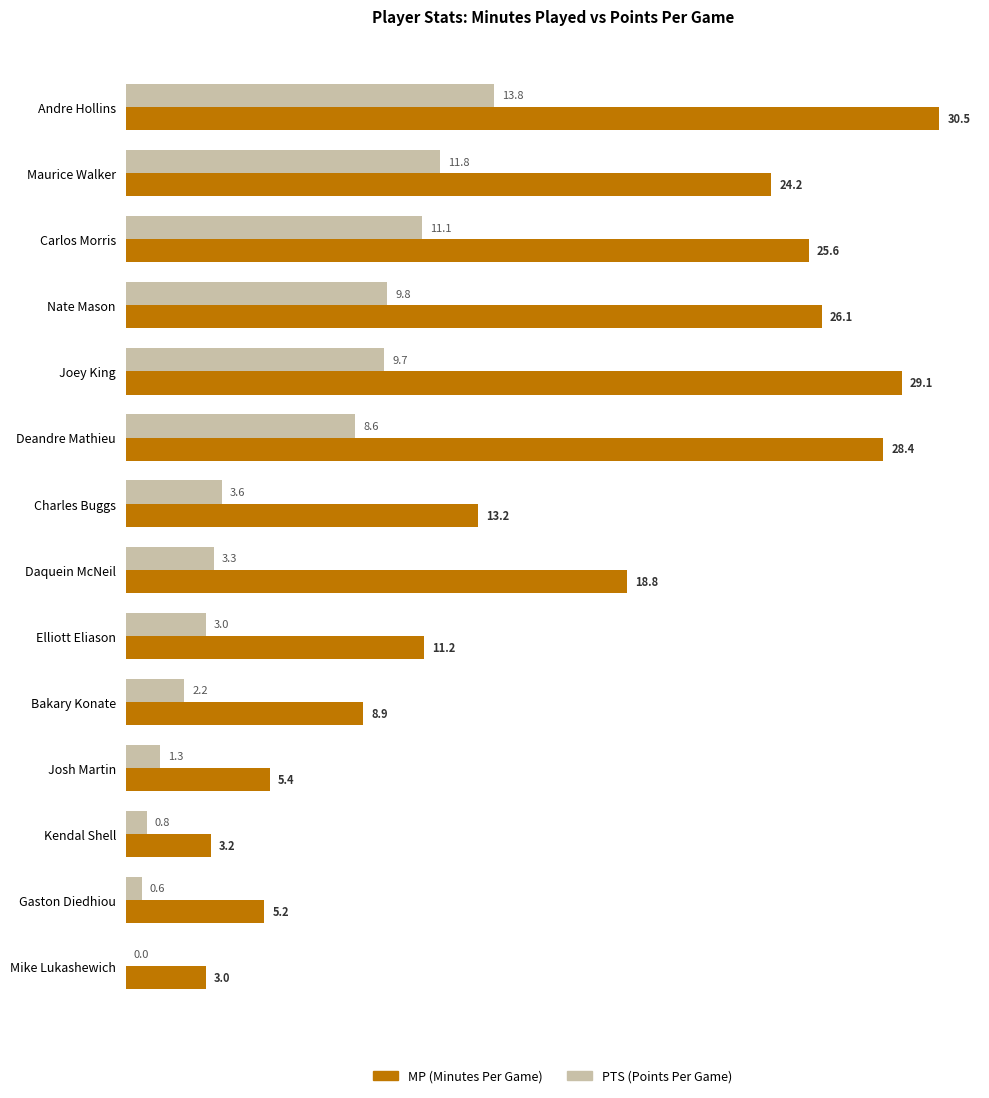

At which category is the sum across all series the highest?

Andre Hollins